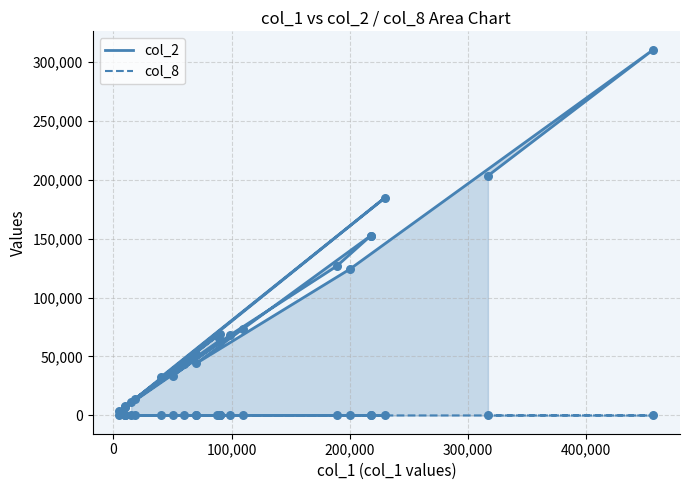

Which series has the largest total across all categories?

col_2